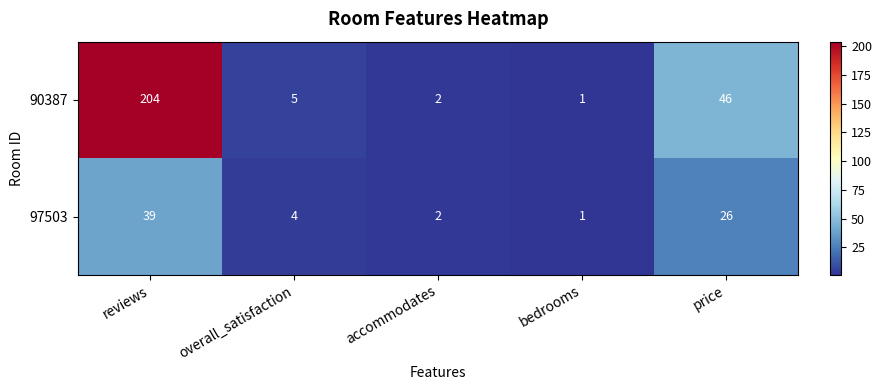

Rank the series at reviews from highest to lowest value.

90387, 97503